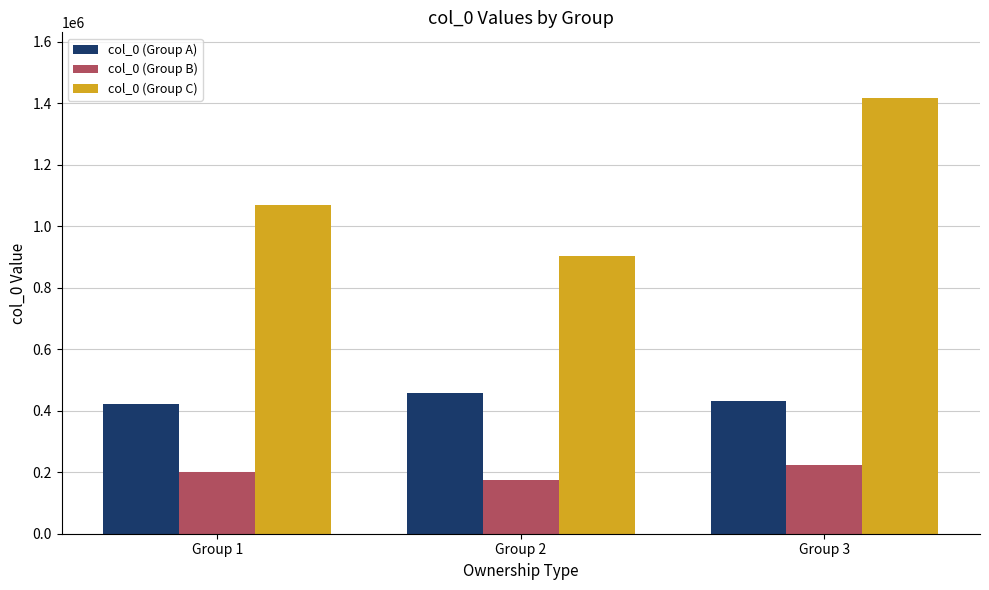

How many bars are there in each group?

3